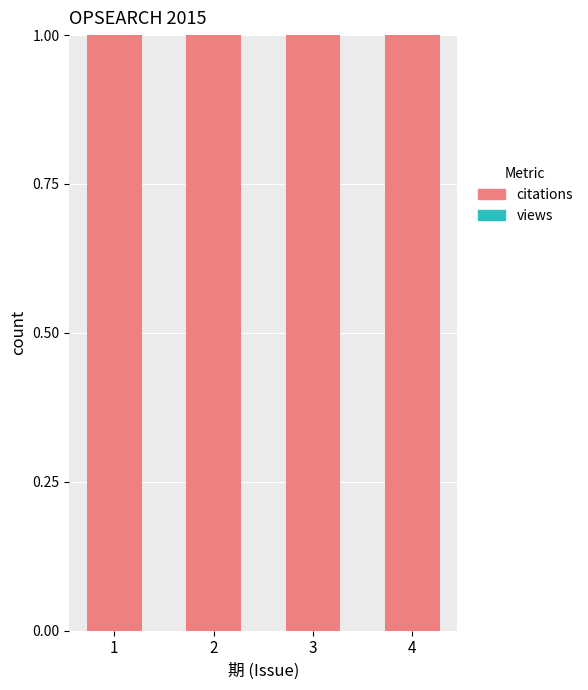

What is the highest value of the citations series?

1